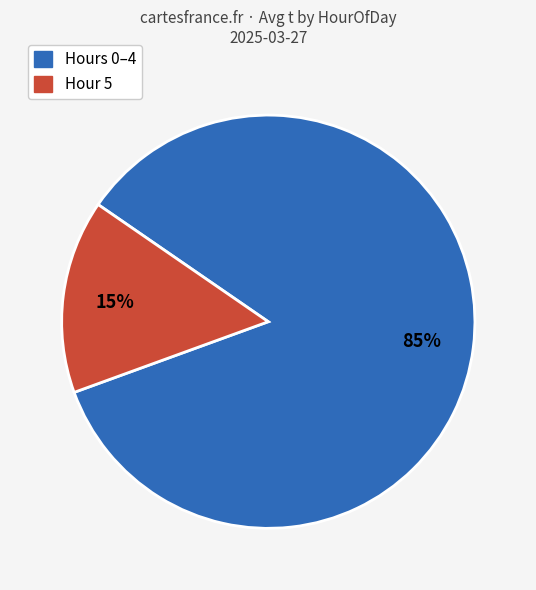

Does any single category account for the majority?

Yes